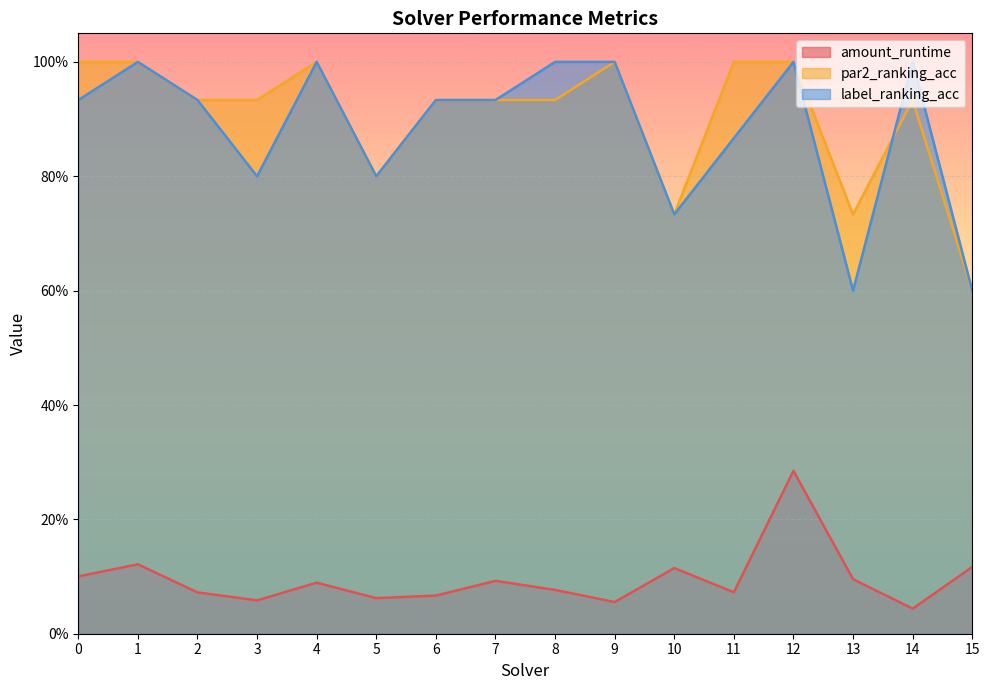

What is the sum of all par2_ranking_acc values?

14.5